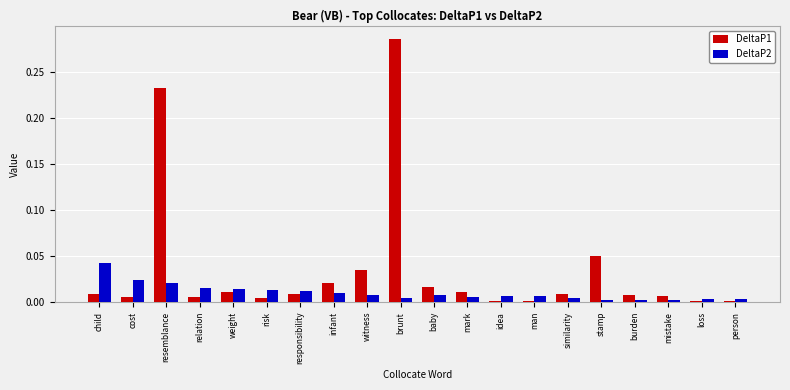

The value of DeltaP2 at infant is 0.0. True or false?

True